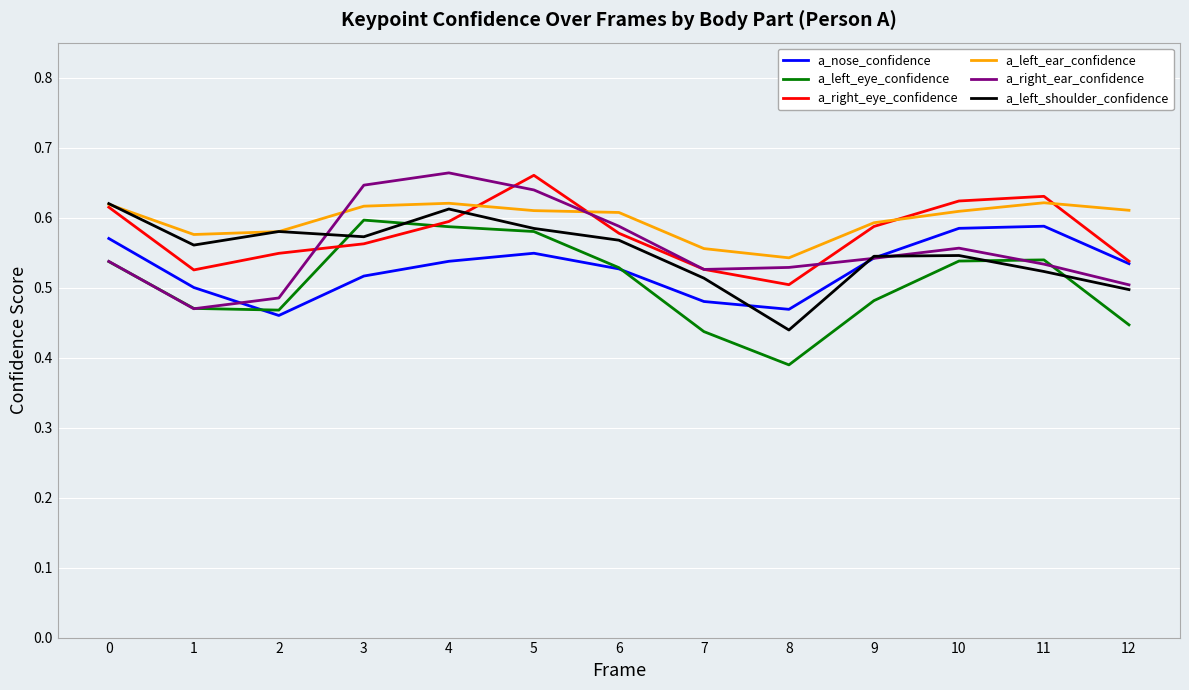

What are all the series names shown in the legend?

a_nose_confidence, a_left_eye_confidence, a_right_eye_confidence, a_left_ear_confidence, a_right_ear_confidence, a_left_shoulder_confidence